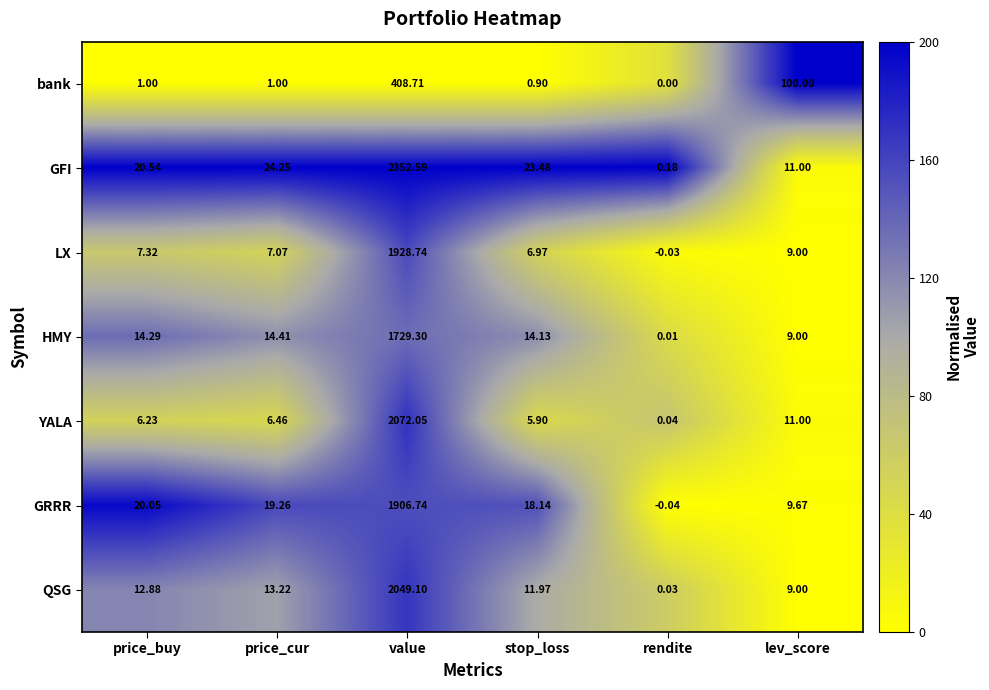

At which label does GRRR reach its peak?

value